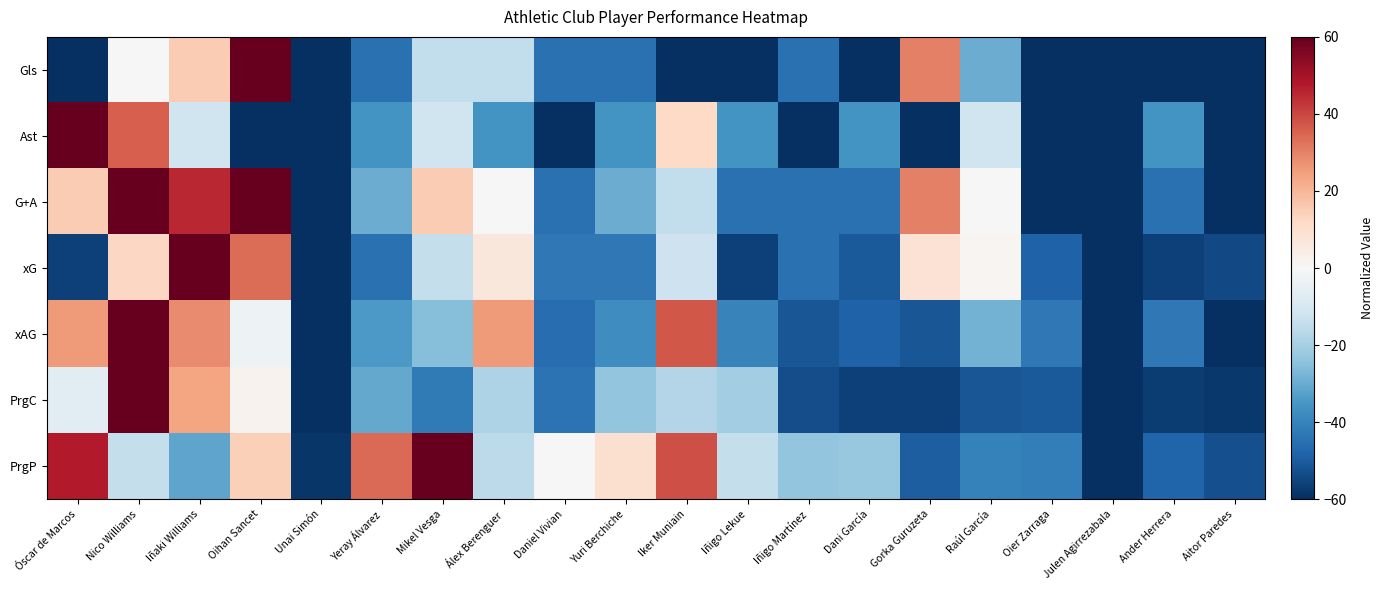

What is the spread (max minus min) of values at Iñigo Martínez?

36.3